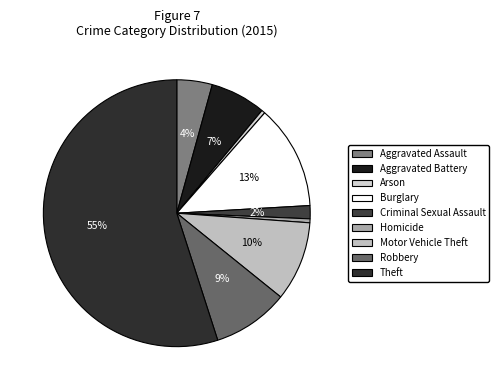

Count the number of slices in the pie.

9